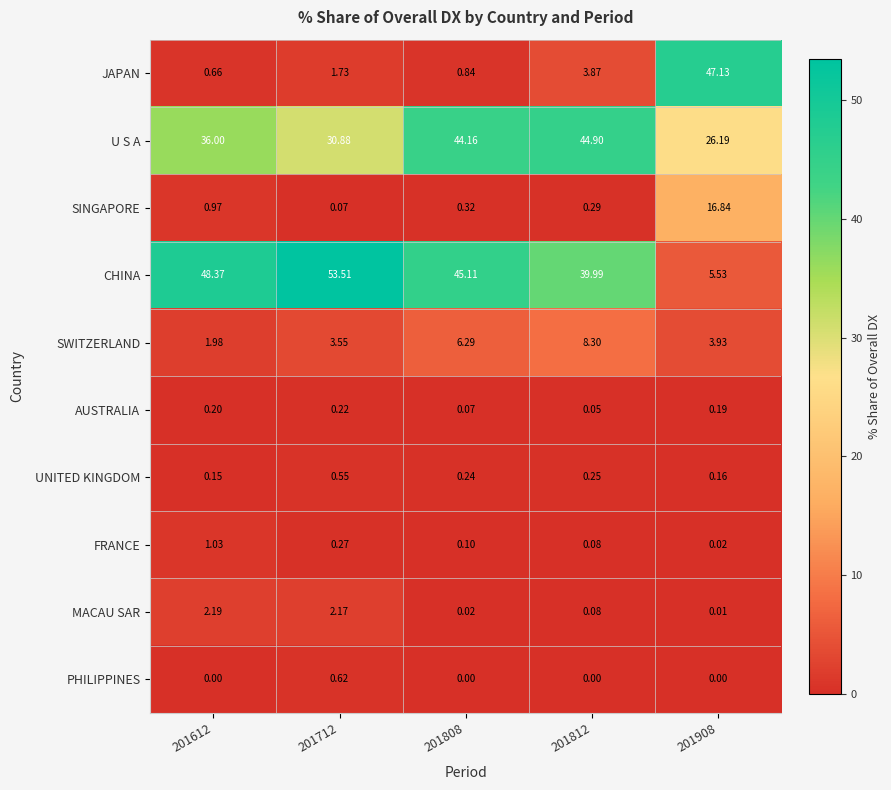

Between 201612 and 201812, which series saw the biggest shift?

U S A